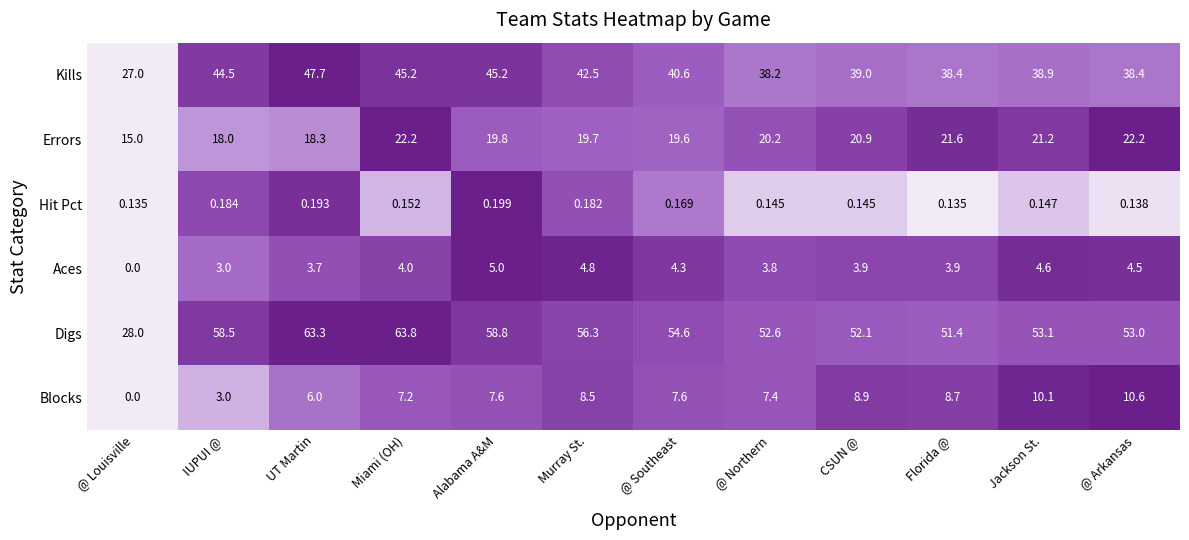

Which series has the widest spread of values?

Digs